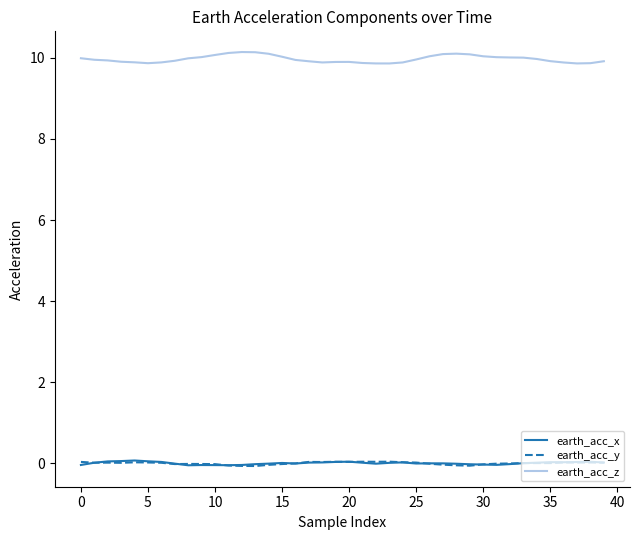

In earth_acc_y, how many points are lower than both neighbors (excluding endpoints)?

10